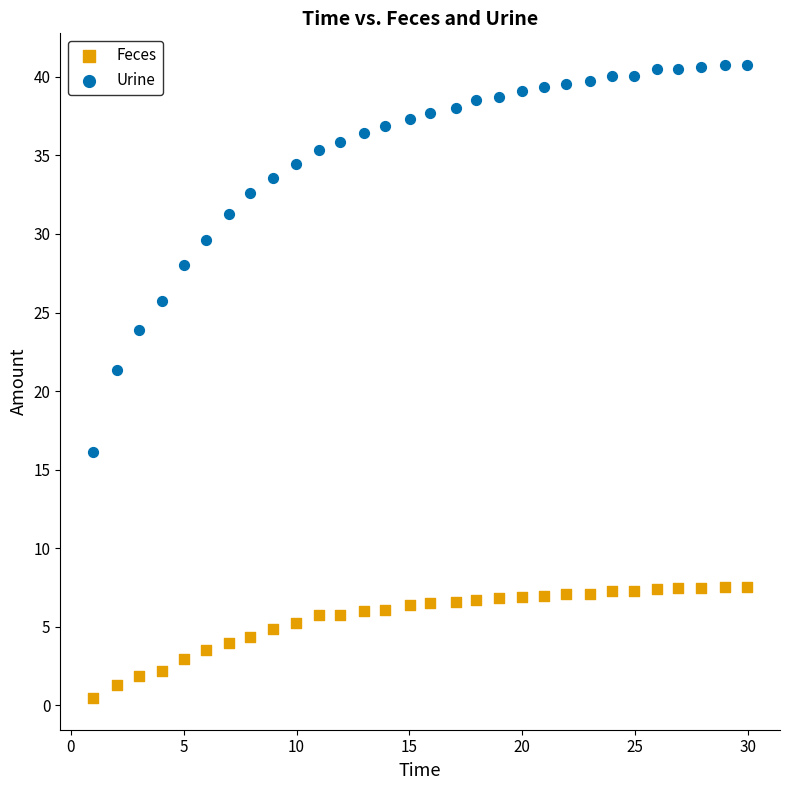

What are all the series names shown in the legend?

Feces, Urine